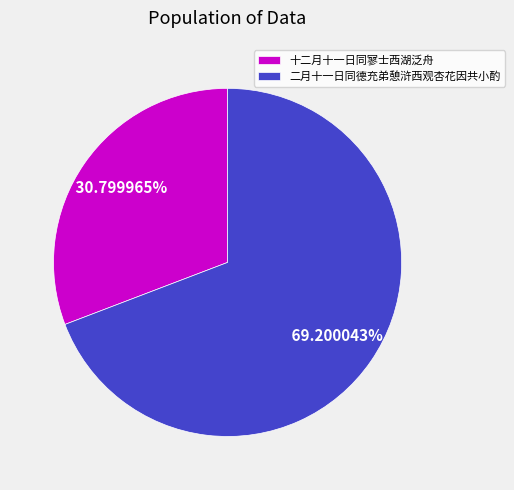

How many segments does this pie chart have?

2